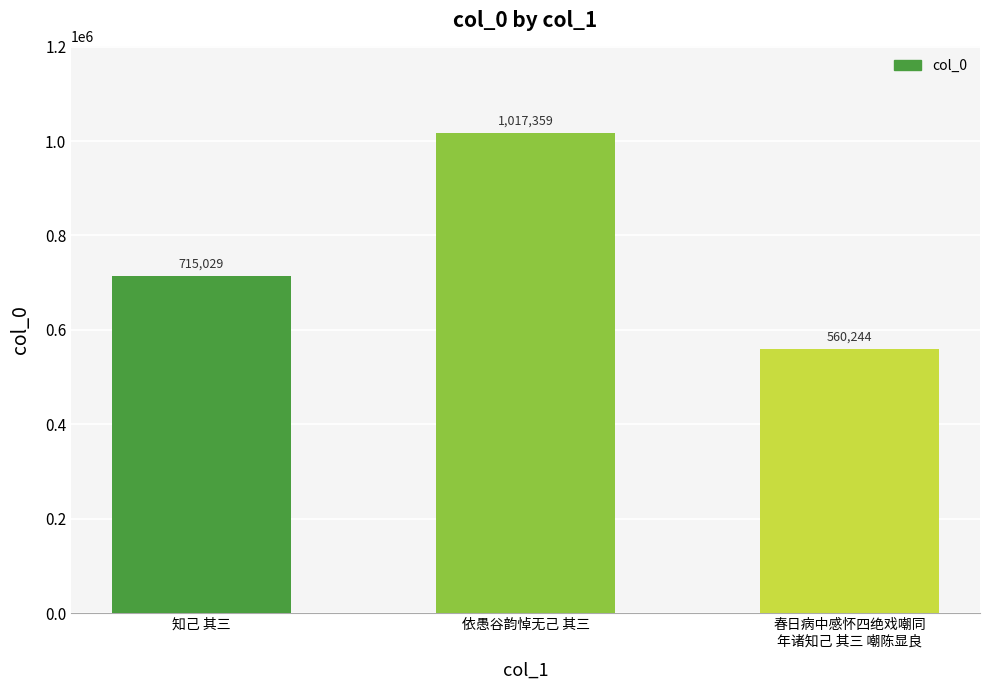

Reading left to right, list all the values displayed in this chart.

715029	1017359	560244